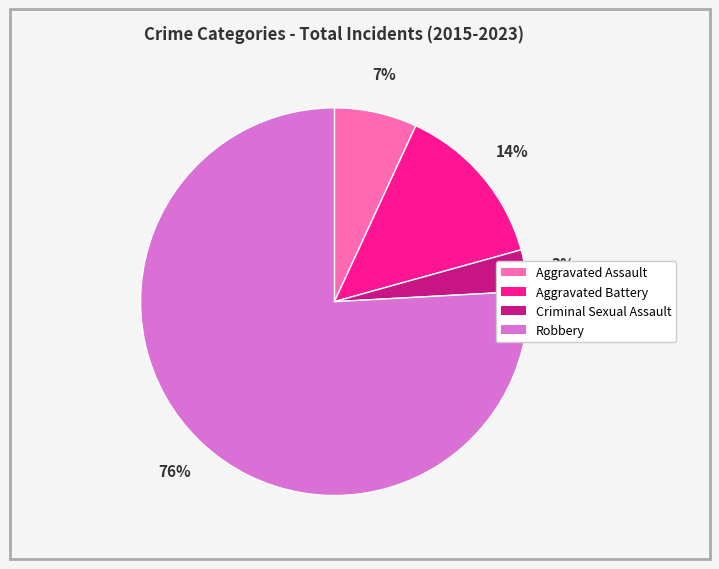

Which has a higher value, Aggravated Assault or Robbery?

Robbery